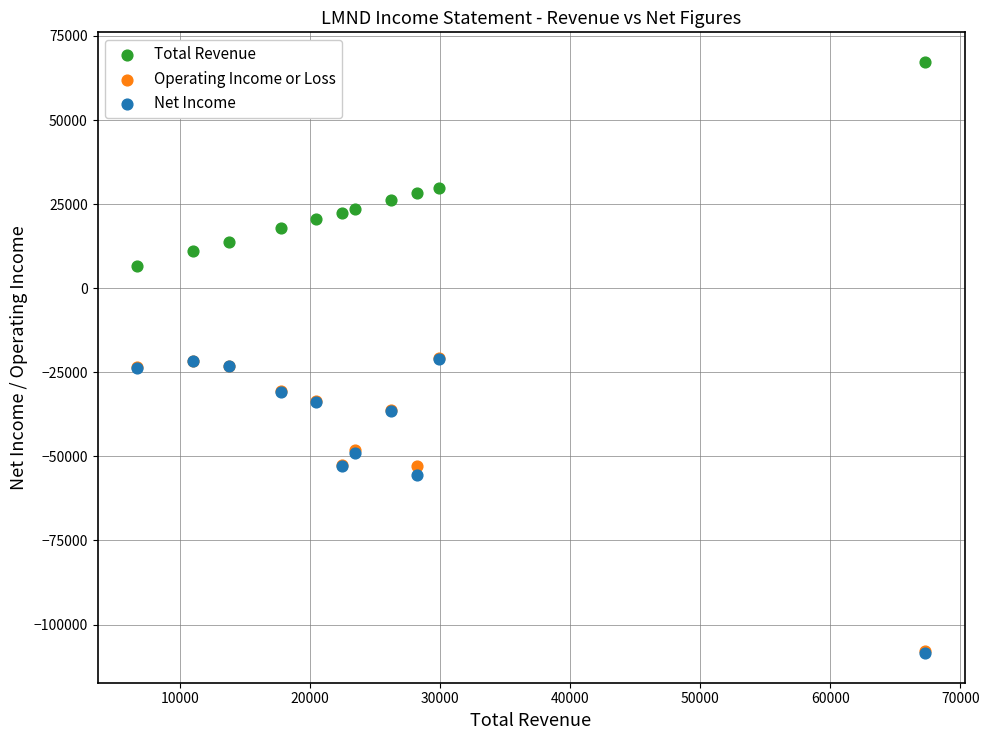

In the Operating Income or Loss series, what Y value is closest to -64300?

-52900